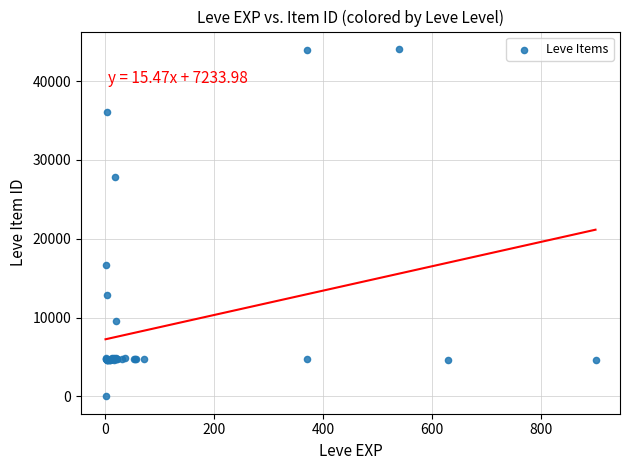

What Y value in the scatter plot is closest to 22050?

16734